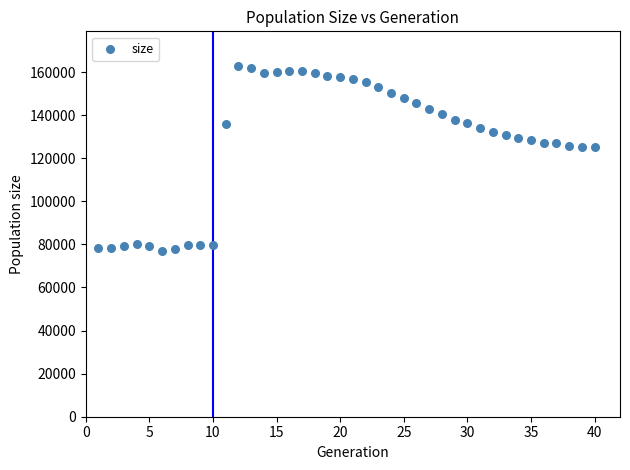

What is the range of X values (max minus min)?

39